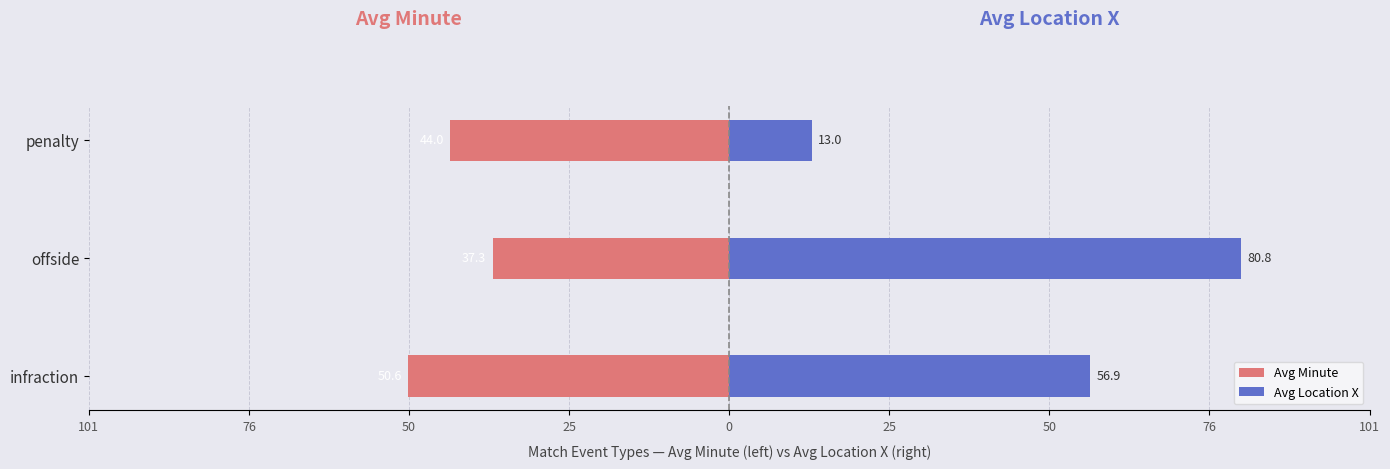

At offside, list the series in order from largest to smallest.

Avg Location X, Avg Minute